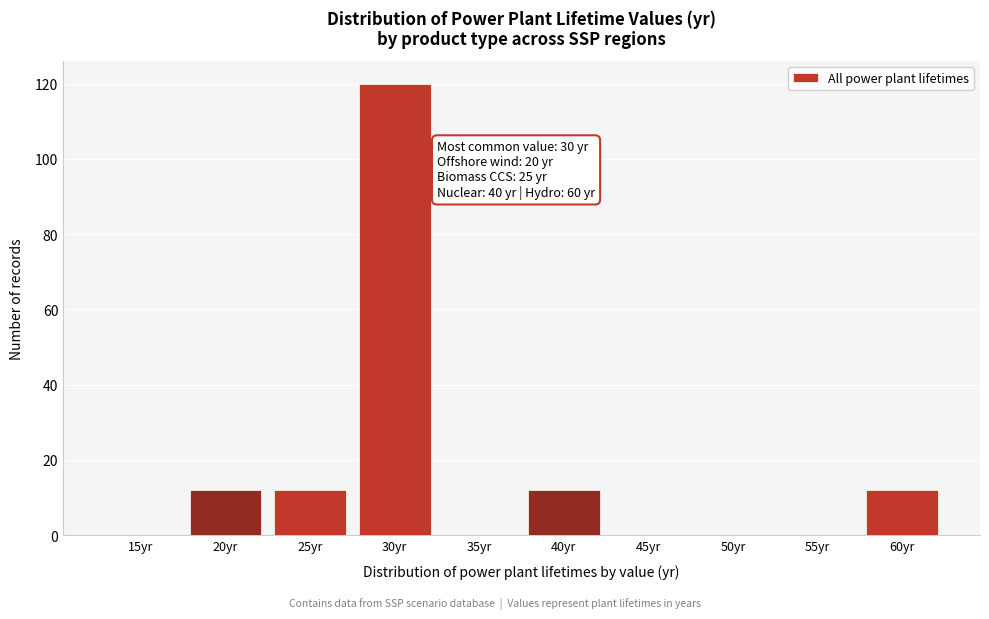

Reading right to left, list all the values displayed in this chart.

60yr=12	55yr=0	50yr=0	45yr=0	40yr=12	35yr=0	30yr=120	25yr=12	20yr=12	15yr=0